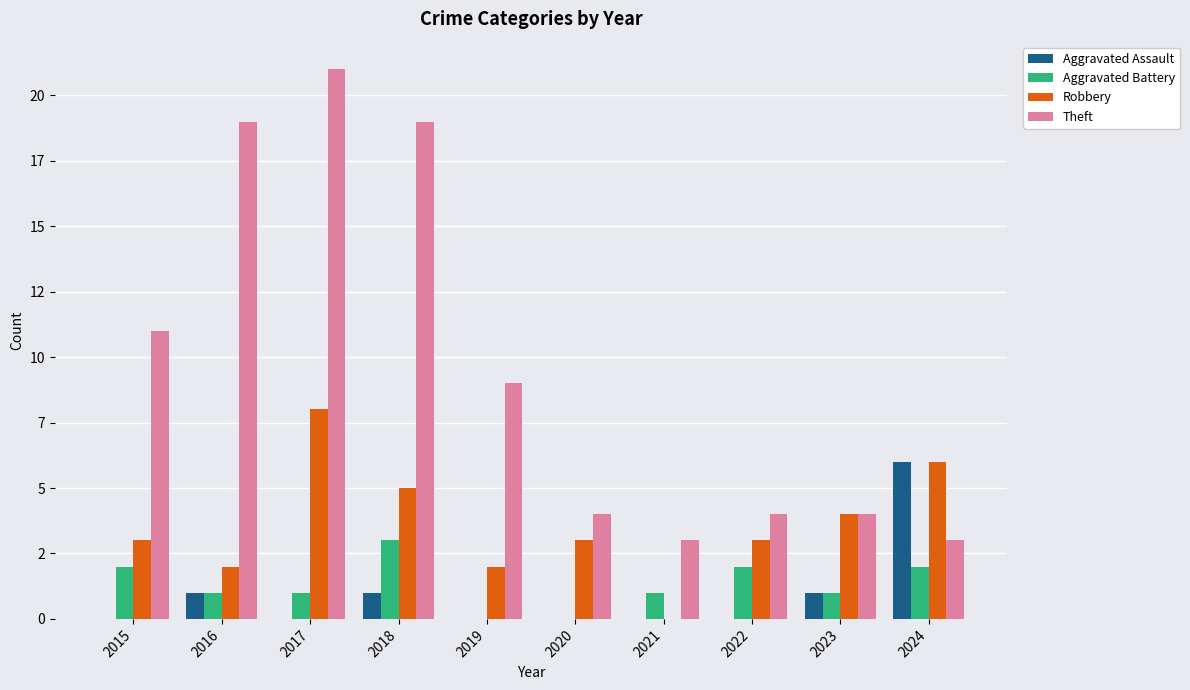

What are all the series names shown in the legend?

Aggravated Assault, Aggravated Battery, Robbery, Theft